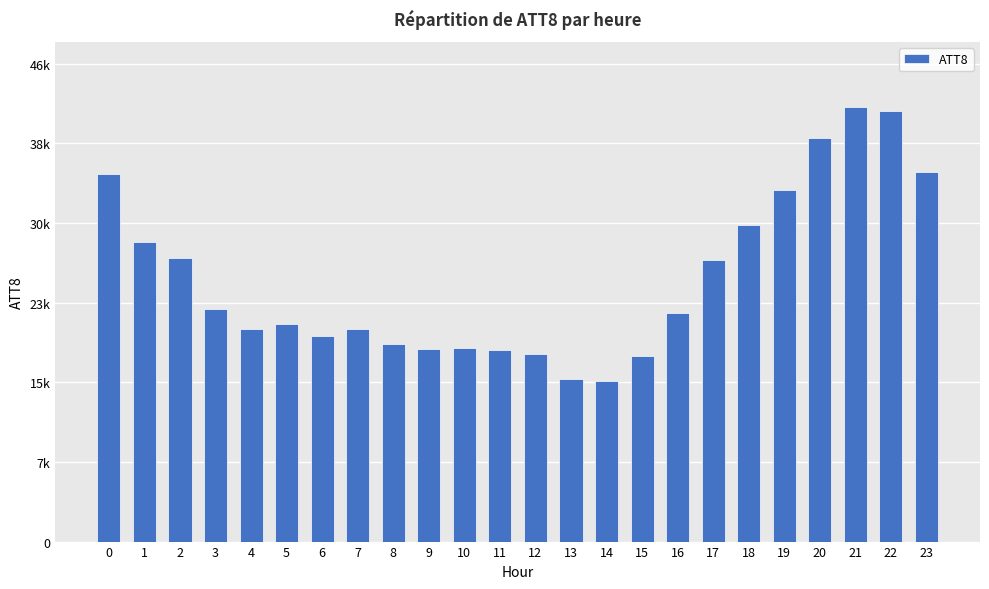

Does the chart contain any negative values?

No